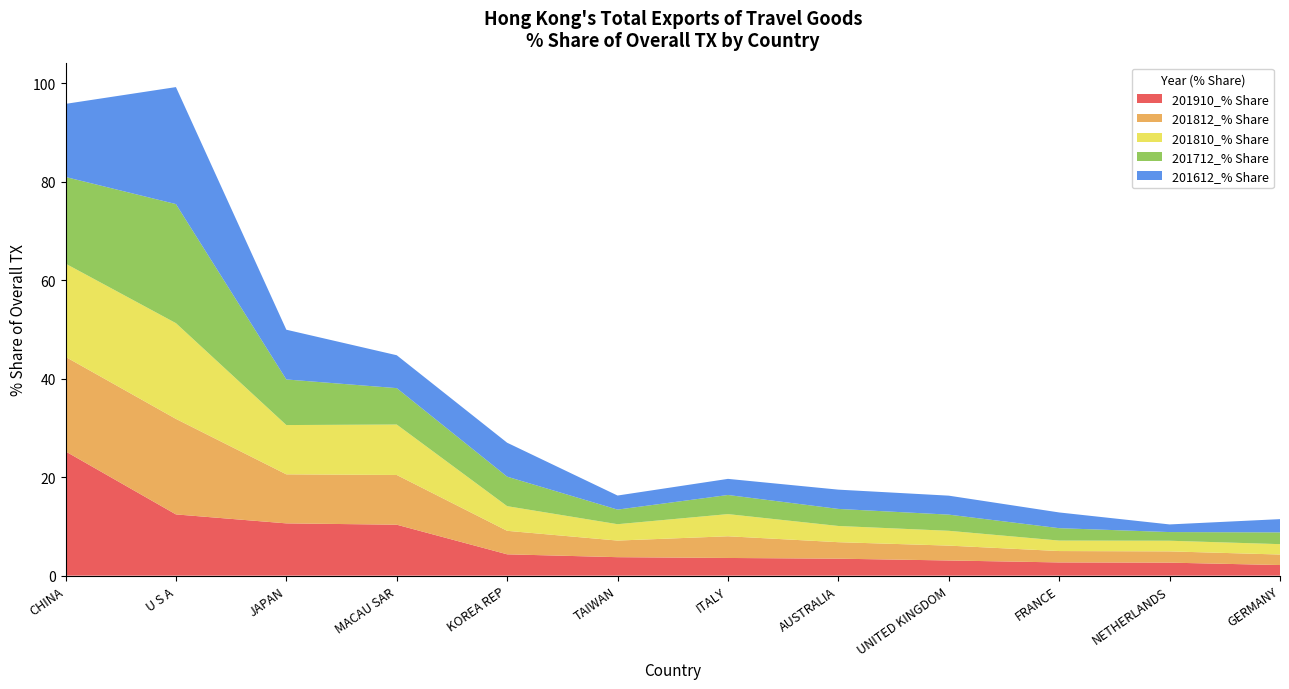

Reading left to right, list all the values displayed in this chart.

201910_% Share: CHINA=25.2	U S A=12.4	JAPAN=10.6	MACAU SAR=10.3	KOREA REP=4.3	TAIWAN=3.7	ITALY=3.6	AUSTRALIA=3.4	UNITED KINGDOM=3.1	FRANCE=2.7	NETHERLANDS=2.6	GERMANY=2.2
201812_% Share: CHINA=19.2	U S A=19.4	JAPAN=10.0	MACAU SAR=10.1	KOREA REP=4.8	TAIWAN=3.4	ITALY=4.4	AUSTRALIA=3.3	UNITED KINGDOM=3.0	FRANCE=2.3	NETHERLANDS=2.3	GERMANY=2.1
201810_% Share: CHINA=18.9	U S A=19.4	JAPAN=10.0	MACAU SAR=10.2	KOREA REP=5.0	TAIWAN=3.3	ITALY=4.5	AUSTRALIA=3.3	UNITED KINGDOM=3.0	FRANCE=2.1	NETHERLANDS=2.2	GERMANY=2.1
201712_% Share: CHINA=17.6	U S A=24.2	JAPAN=9.3	MACAU SAR=7.4	KOREA REP=6.0	TAIWAN=3.0	ITALY=3.9	AUSTRALIA=3.5	UNITED KINGDOM=3.3	FRANCE=2.5	NETHERLANDS=1.8	GERMANY=2.4
201612_% Share: CHINA=14.8	U S A=23.8	JAPAN=10.1	MACAU SAR=6.7	KOREA REP=6.9	TAIWAN=2.9	ITALY=3.3	AUSTRALIA=3.9	UNITED KINGDOM=3.9	FRANCE=3.2	NETHERLANDS=1.6	GERMANY=2.7